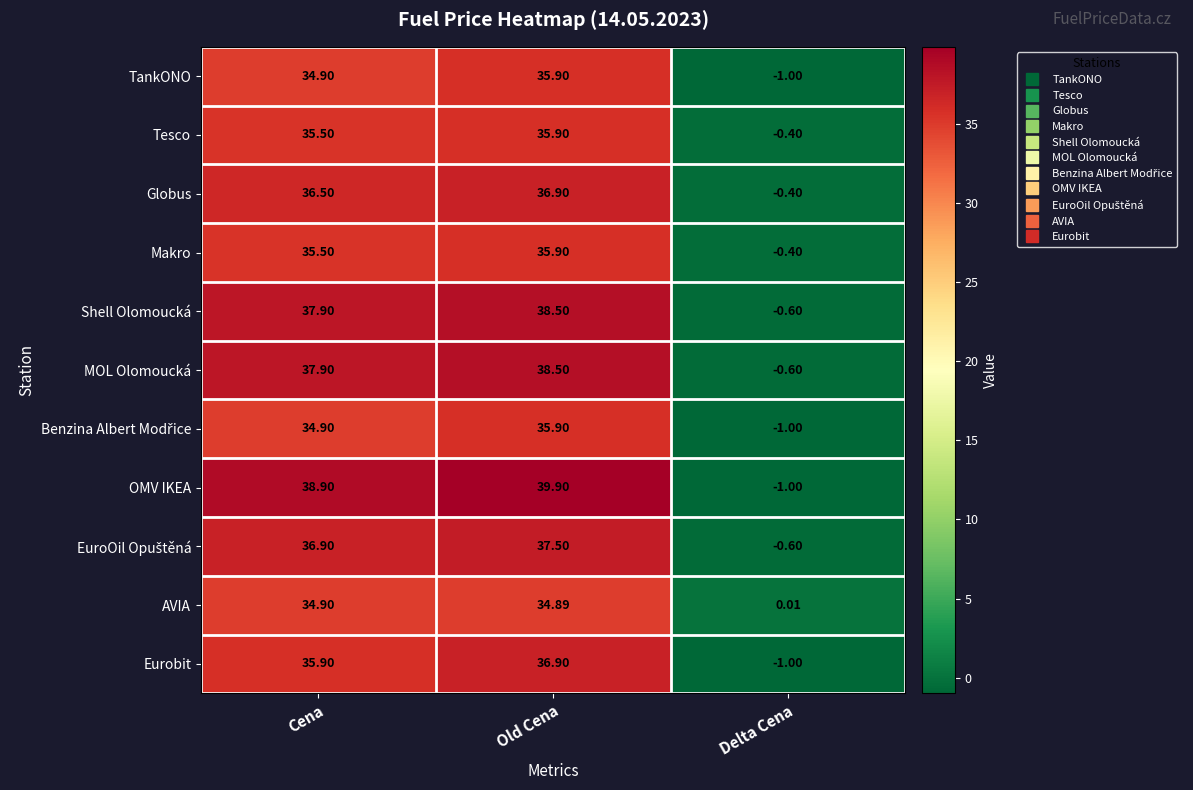

Where is MOL Olomoucká nearest to the value 18?

Delta Cena